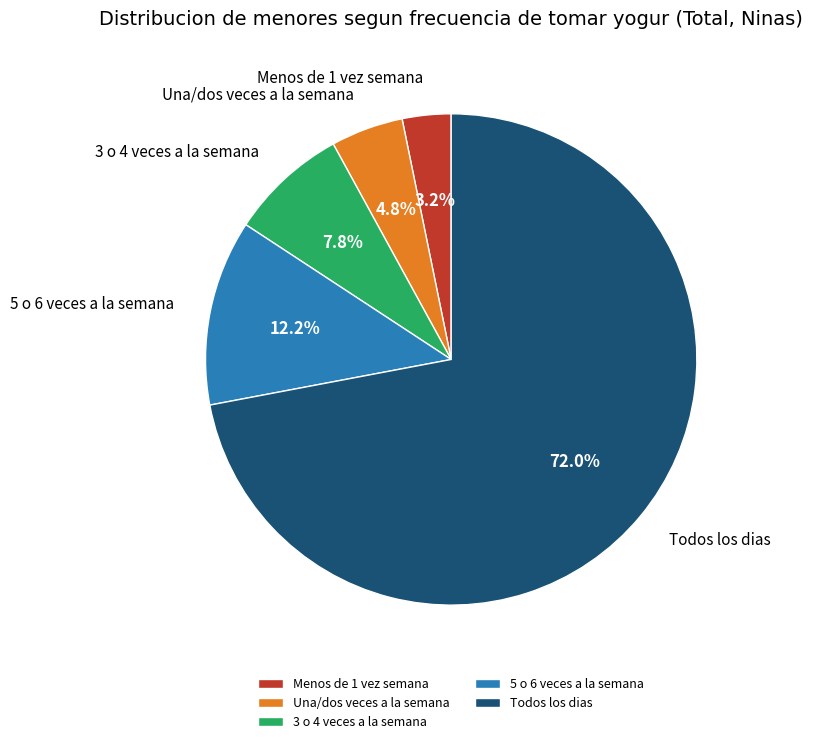

True or false: Menos de 1 vez semana accounts for 17% of the total.

False